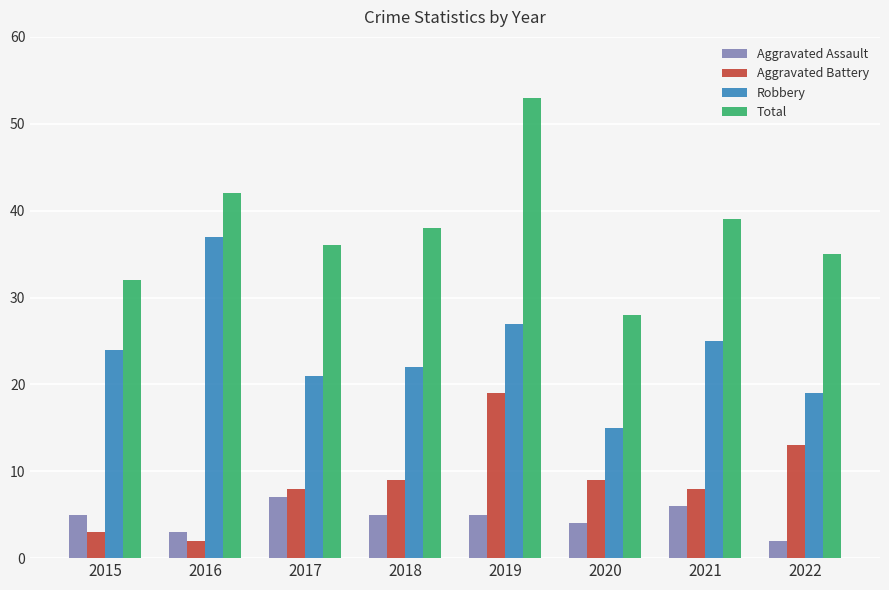

At which category is the sum across all series the highest?

2019